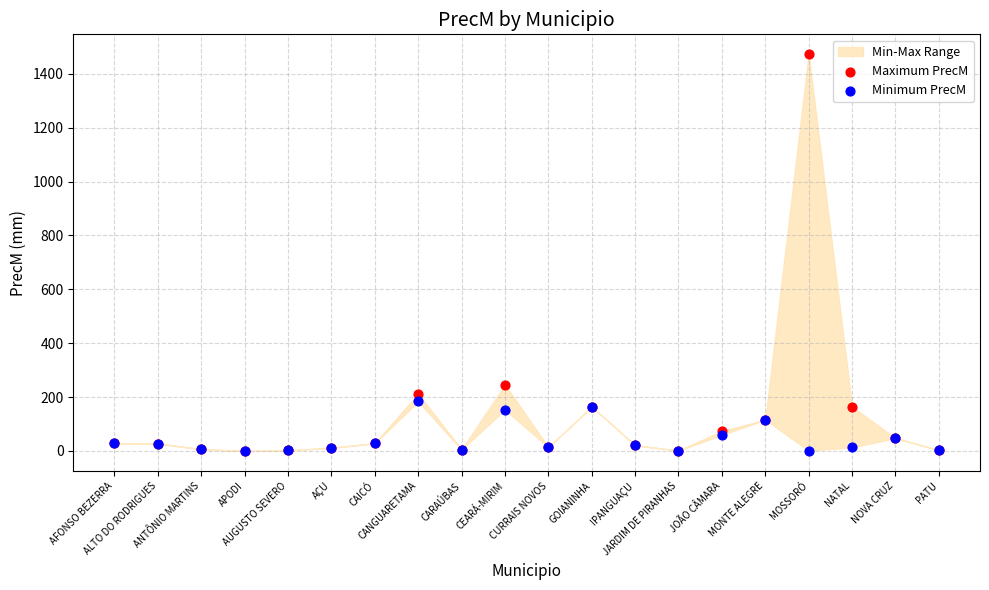

Across all series, what Y value is closest to 736?

246.0